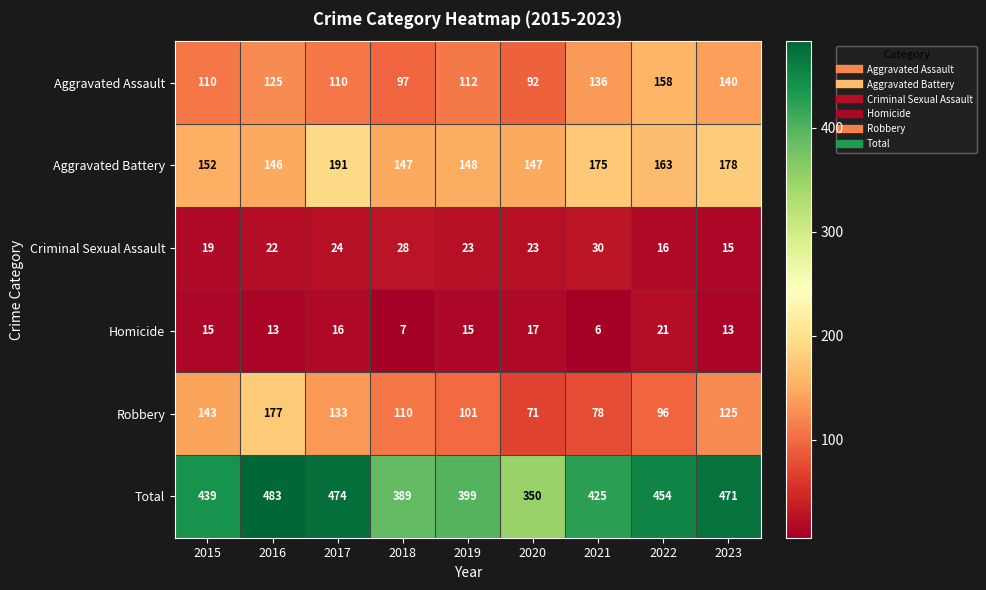

What is the minimum value shown in the chart?

6